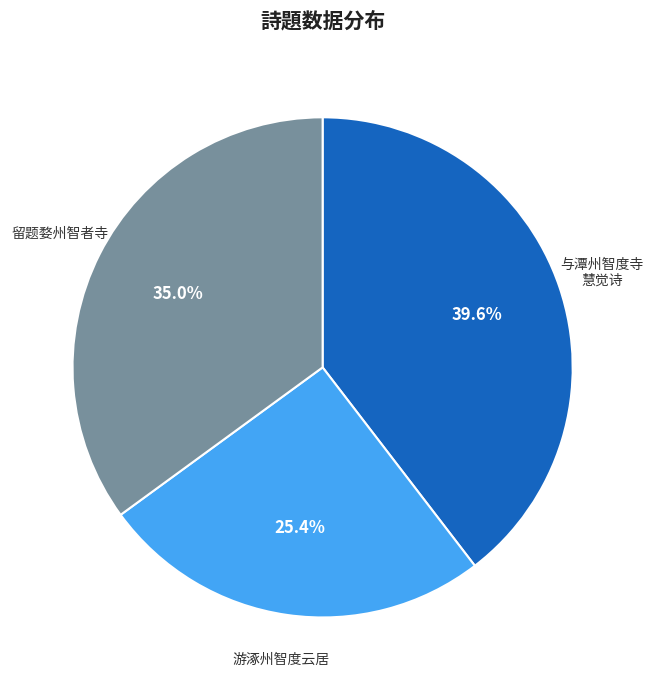

What percentage is the 留题婺州智者寺 slice, to the nearest percent?

35%